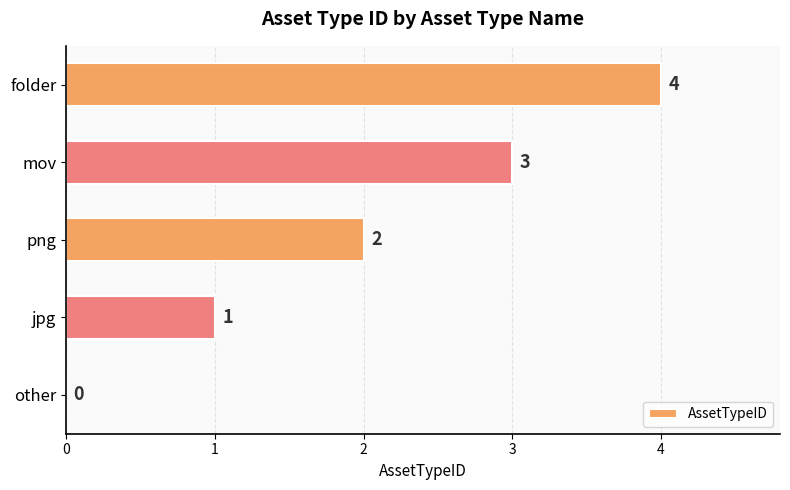

Are the bars horizontal?

Yes